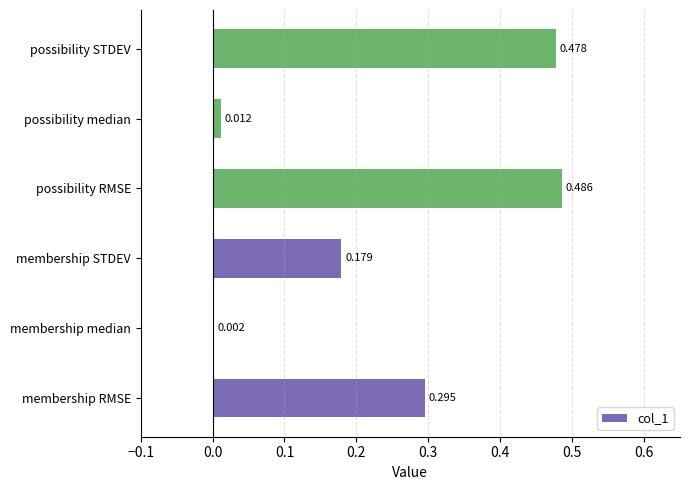

At which label is the value closest to 0?

membership median